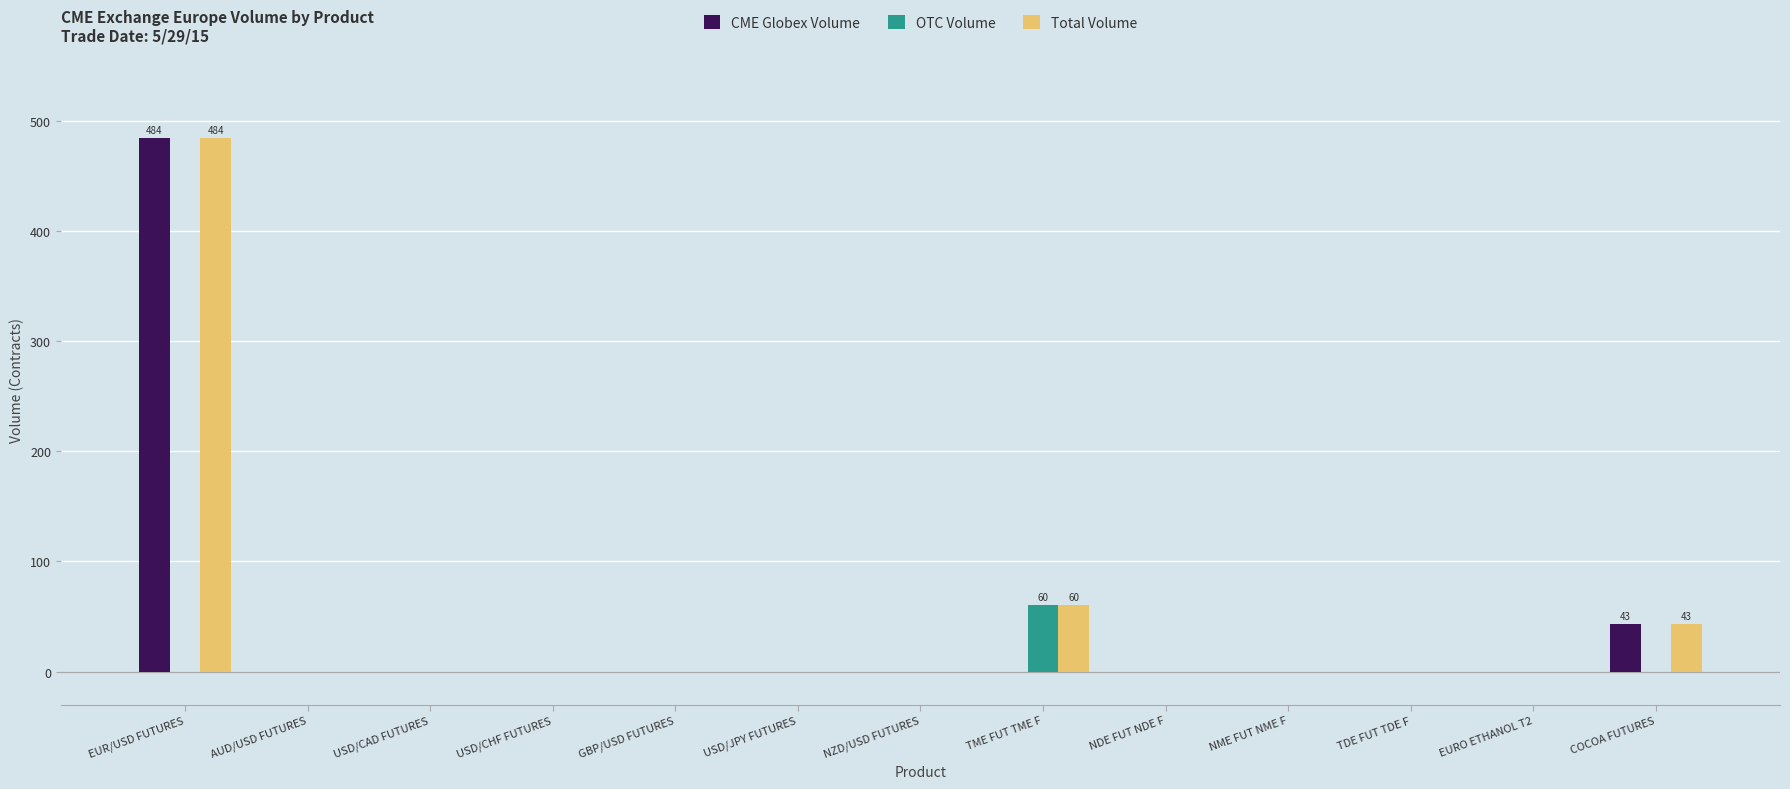

Reading left to right, what are all the values shown in this chart?

CME Globex Volume: 484	0	0	0	0	0	0	0	0	0	0	0	43
OTC Volume: 0	0	0	0	0	0	0	60	0	0	0	0	0
Total Volume: 484	0	0	0	0	0	0	60	0	0	0	0	43